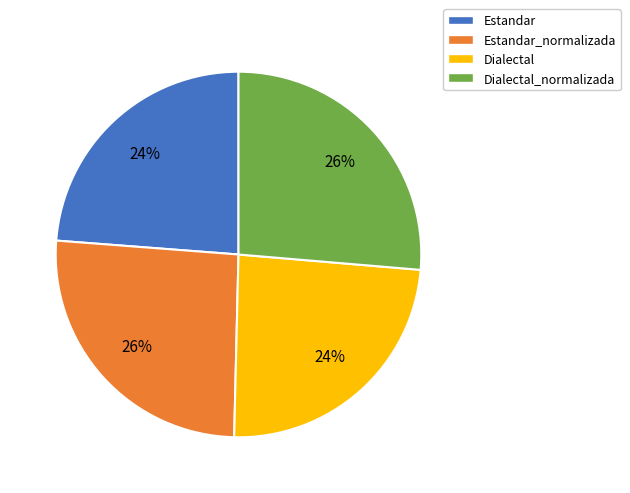

To the nearest percent, what is the average slice percentage?

25%